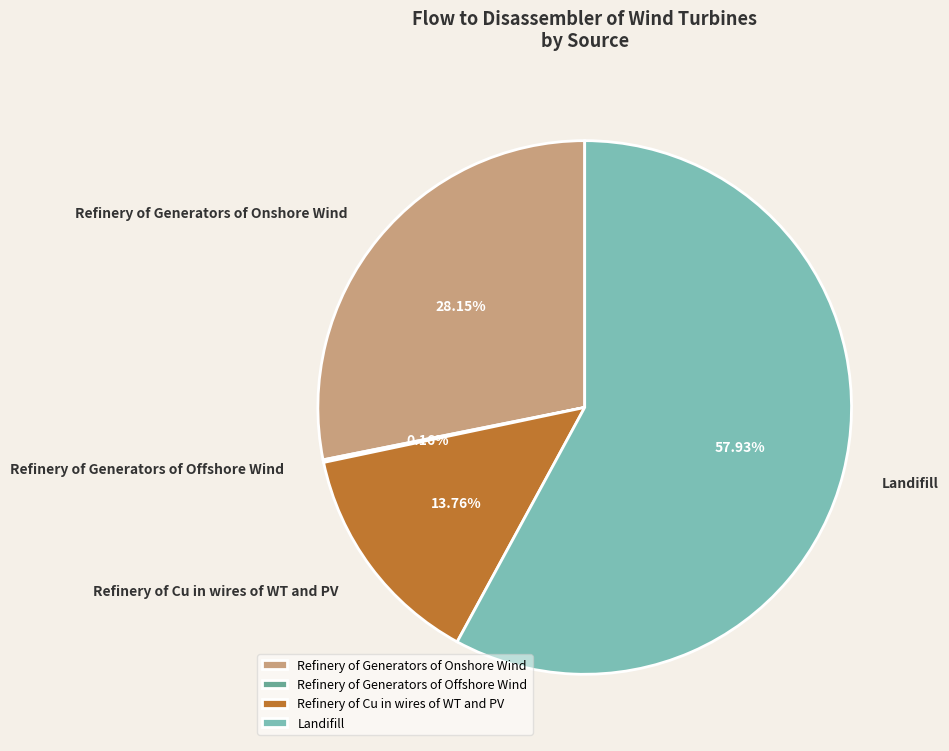

What is the majority slice?

Landifill